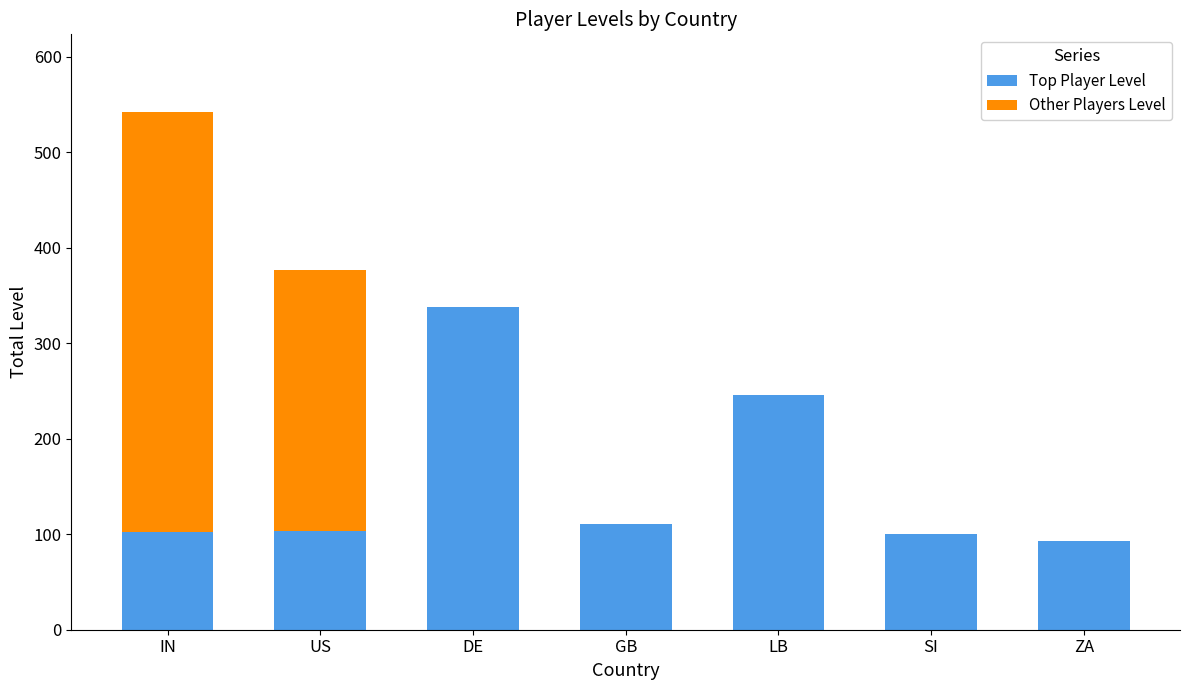

At which category is the sum across all series the highest?

IN